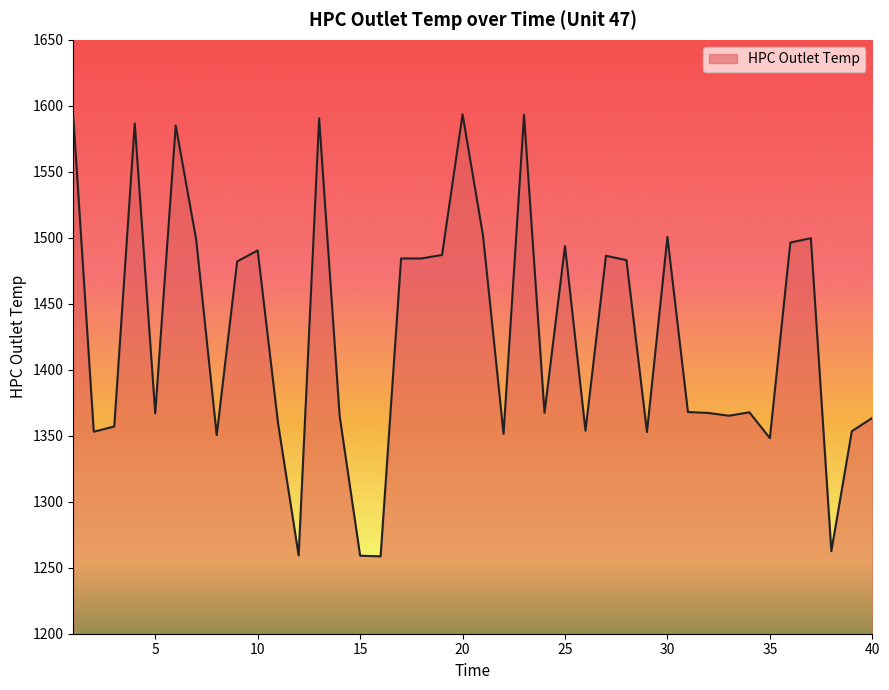

Does the chart have visible grid lines?

No